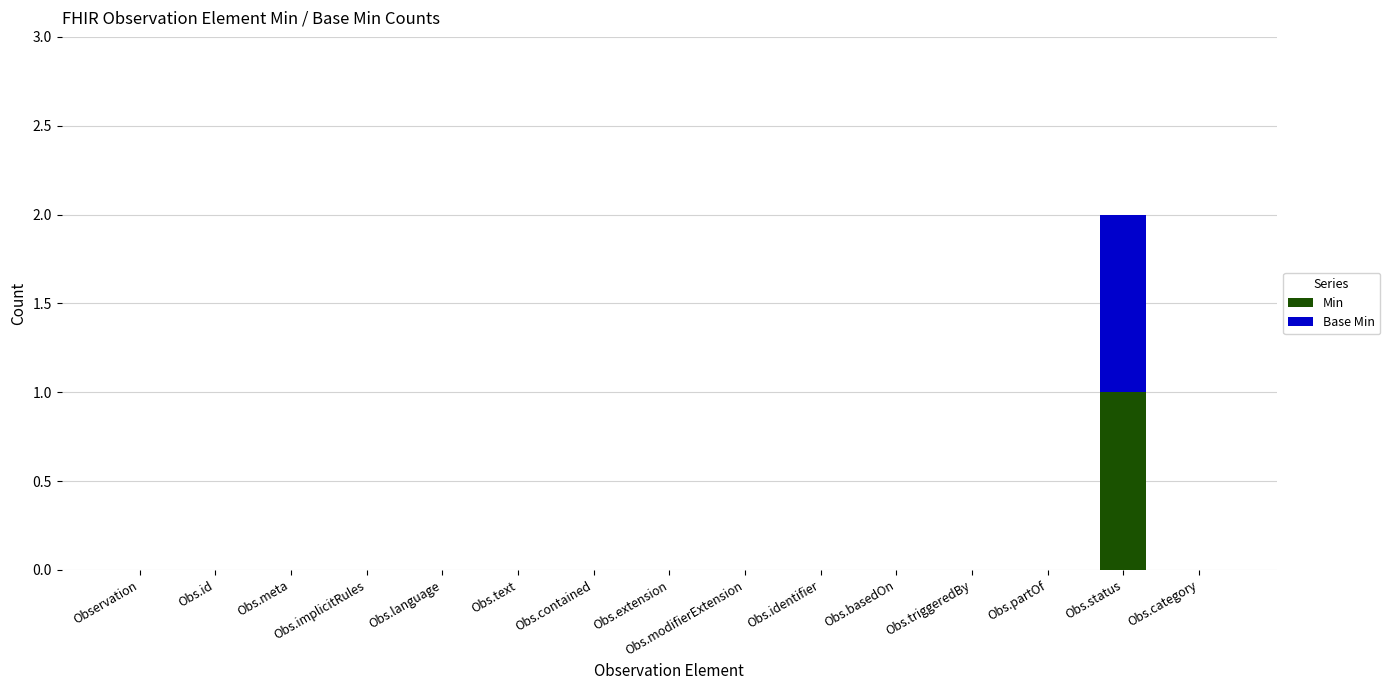

The value of Min at Obs.status is 2. True or false?

False